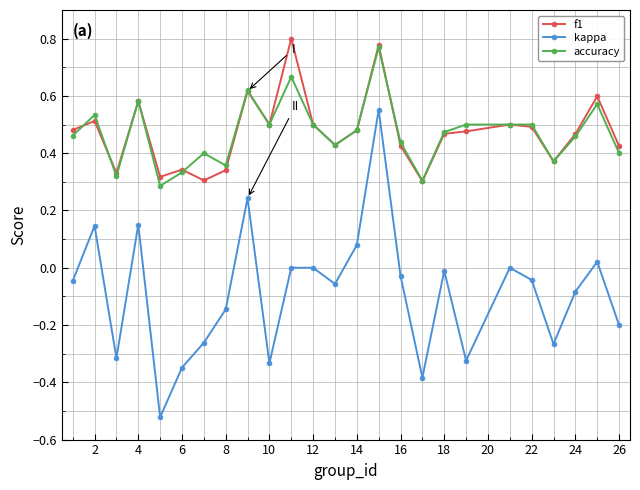

True or false: kappa has more than 0 points higher than both neighbors.

True